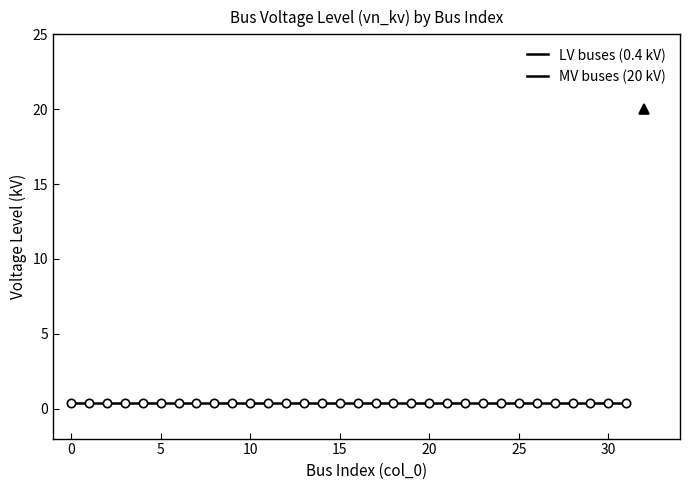

Rank the categories by value from highest to lowest.

32, 0, 1, 2, 3, 4, 5, 6, 7, 8, 9, 10, 11, 12, 13, 14, 15, 16, 17, 18, 19, 20, 21, 22, 23, 24, 25, 26, 27, 28, 29, 30, 31